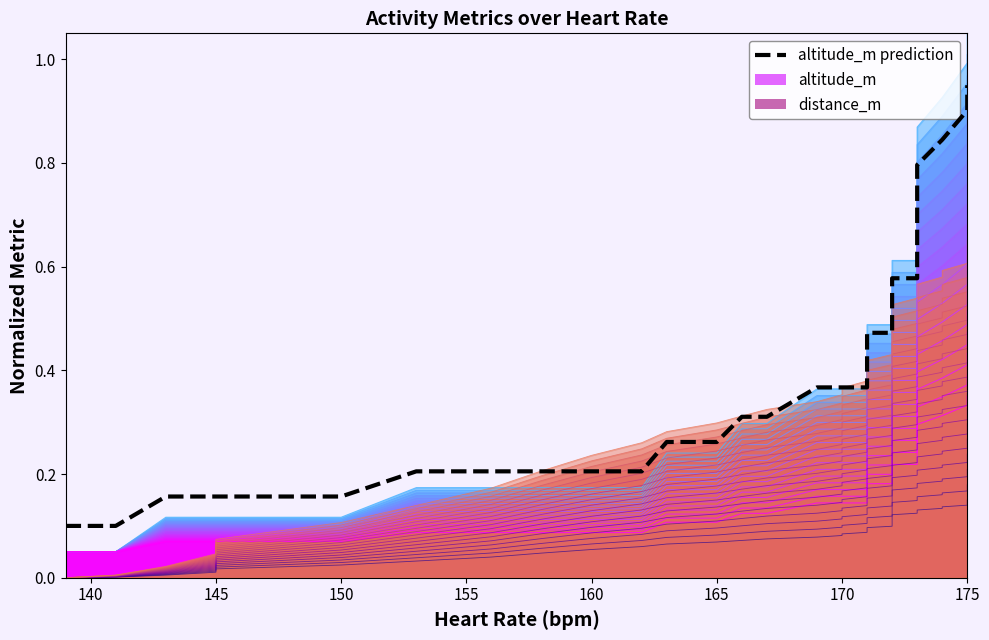

Count the number of categories in the chart.

40